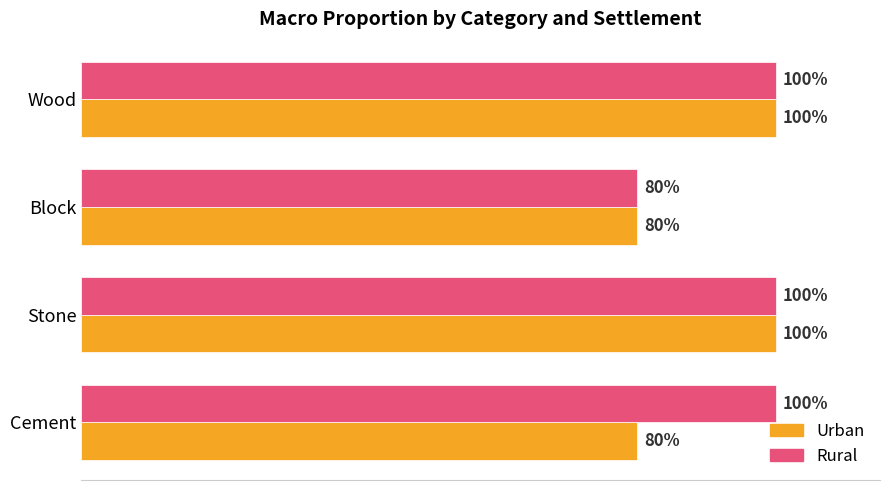

Which series has the largest range (max minus min)?

Urban